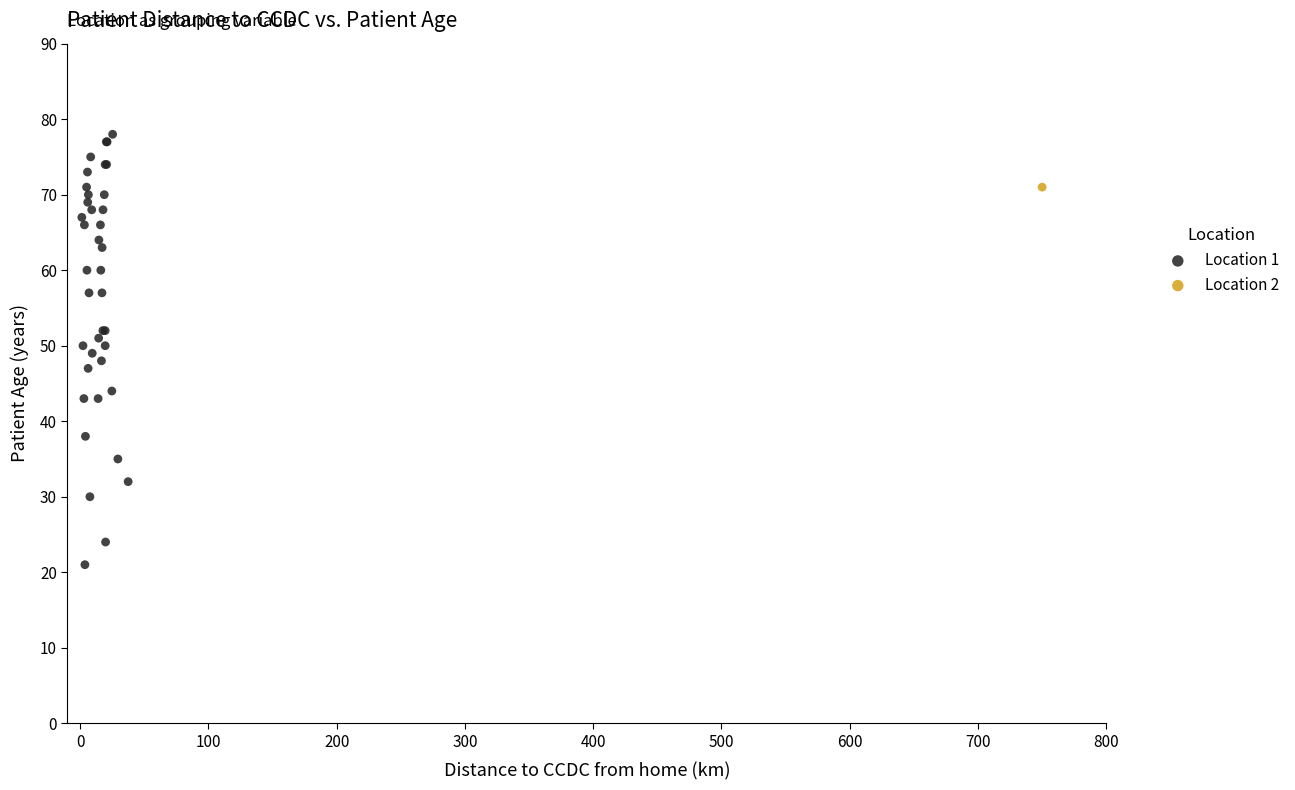

What are all the series names shown in the legend?

Location 1, Location 2